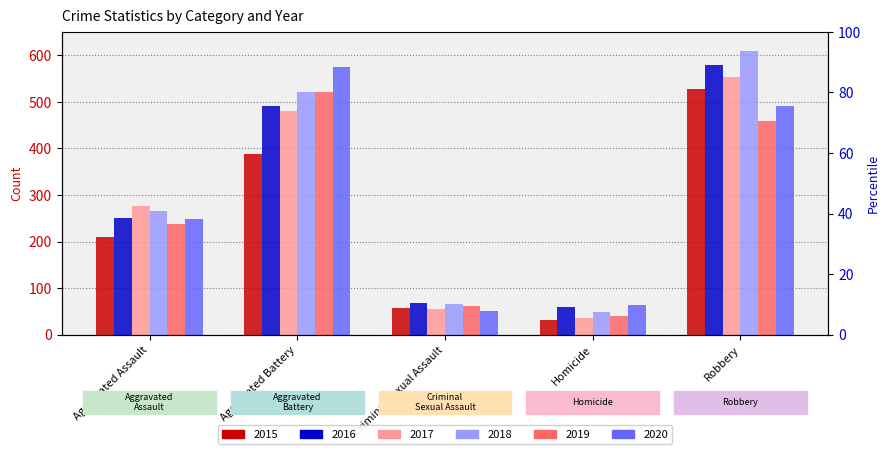

Between Criminal Sexual Assault and Homicide, which series saw the biggest shift?

2015